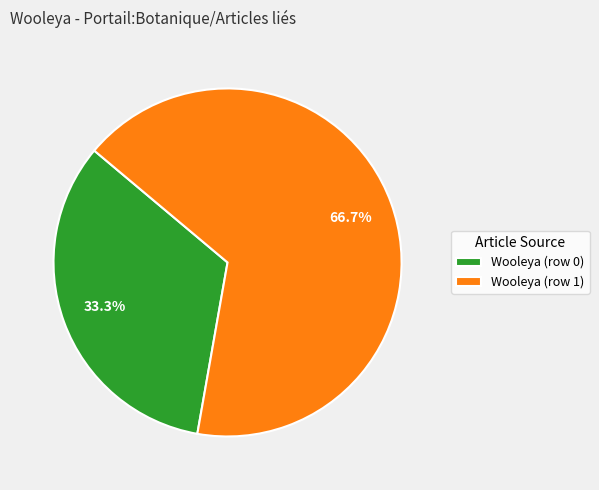

Which slice is the smallest?

Wooleya (row 0)